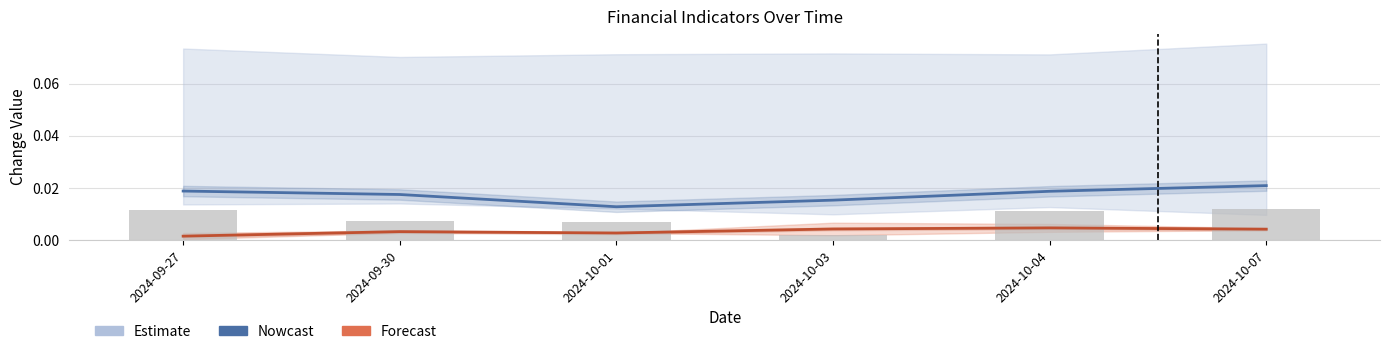

Which series has the largest total across all categories?

Open_Chg11 (Nowcast)